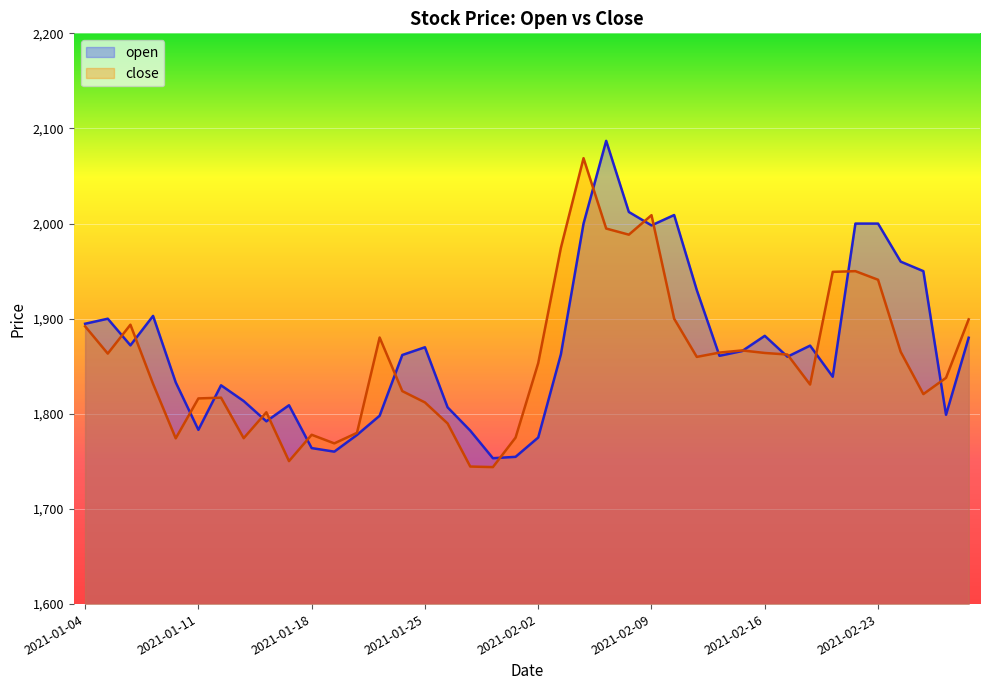

How many interior local valleys does the close series have?

10